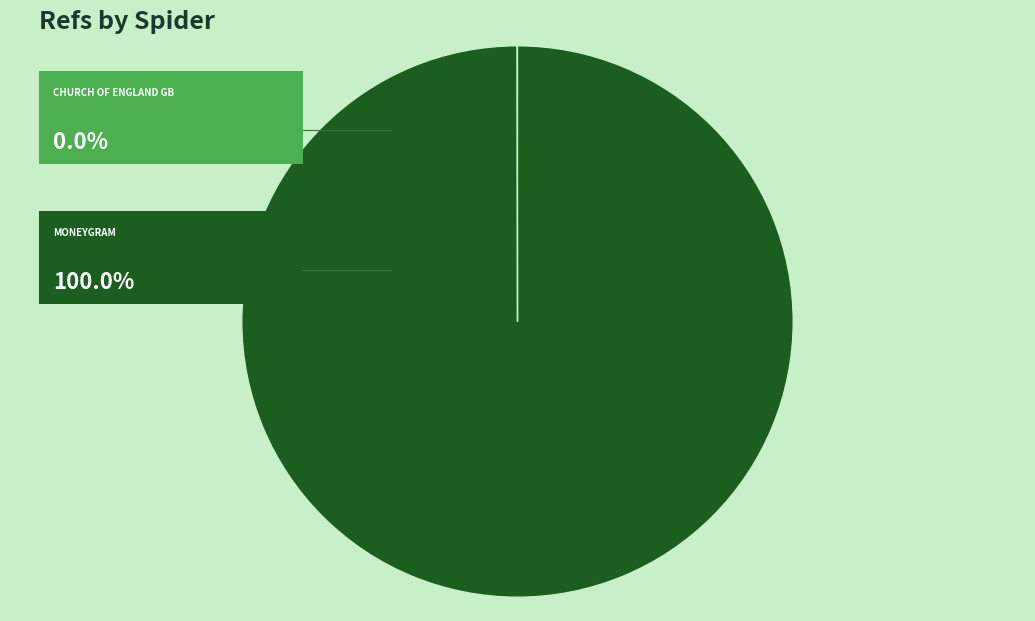

Is there a majority slice in this chart?

Yes